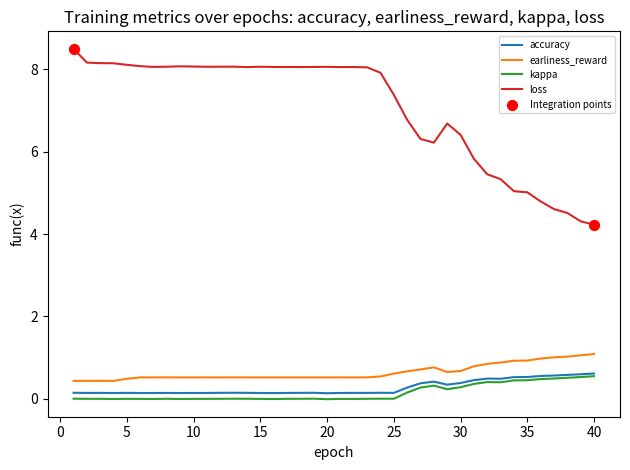

True or false: earliness_reward and loss intersect in this chart.

False